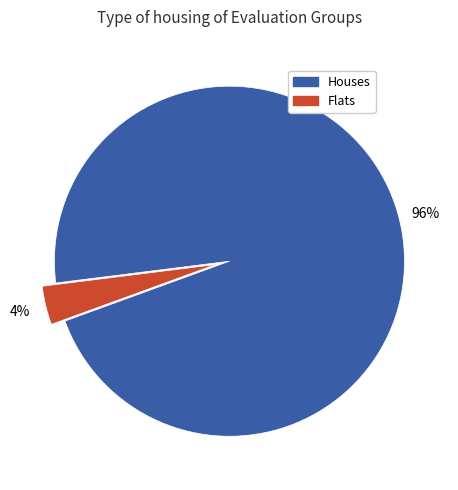

Is there a majority slice in this chart?

Yes